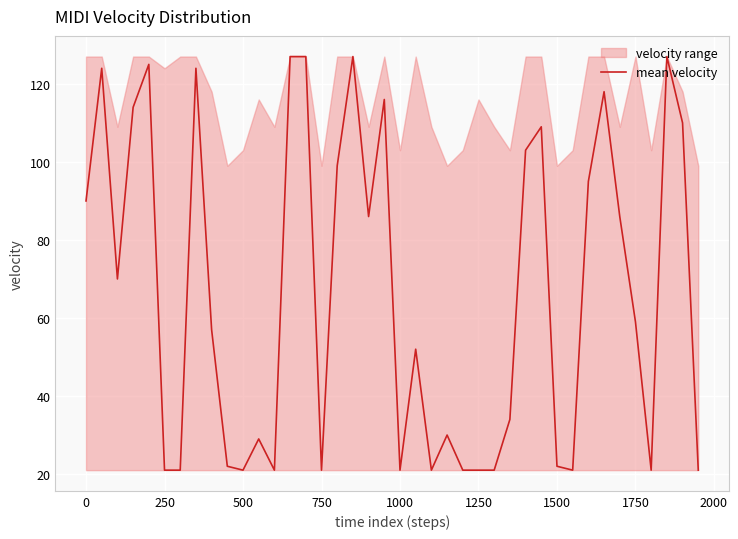

Is it true that mean velocity equals 21 at 750?

True